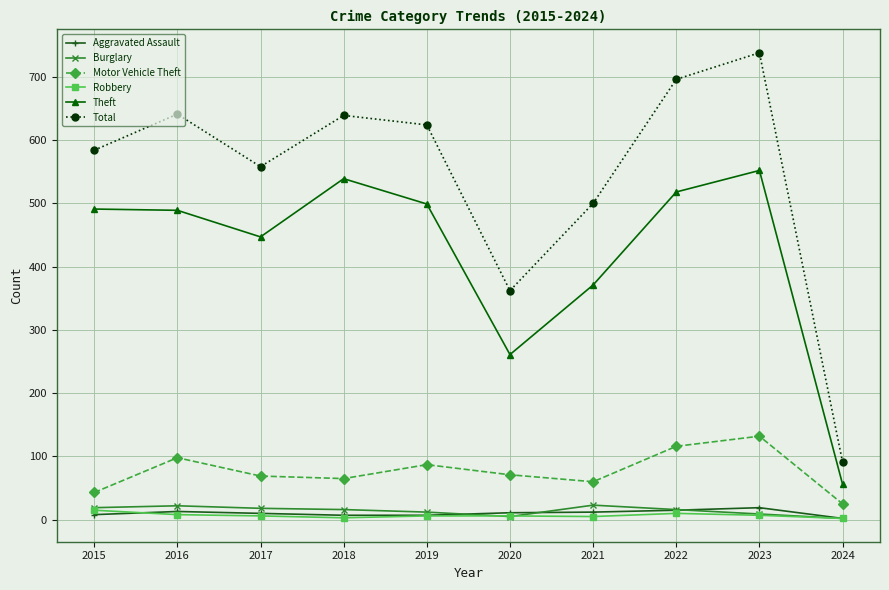

Which series has the widest spread of values?

Total